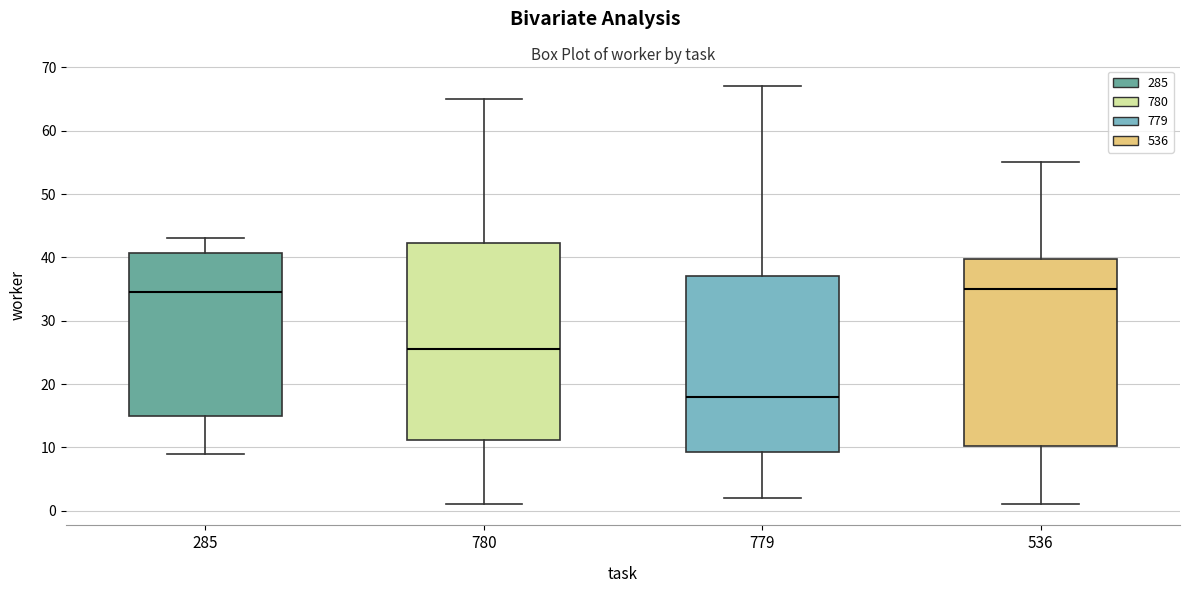

Reading left to right, transcribe this box plot: for each box, give where its median line is, the range the box spans, and where its two whiskers end, as read against the y-axis. The values are not printed on the chart, so give them approximately, as read against the axis.

285: median 35, box 15 to 41, whiskers 9 to 43
780: median 26, box 11 to 42, whiskers 1 to 65
779: median 18, box 9 to 37, whiskers 2 to 67
536: median 35, box 10 to 40, whiskers 1 to 55